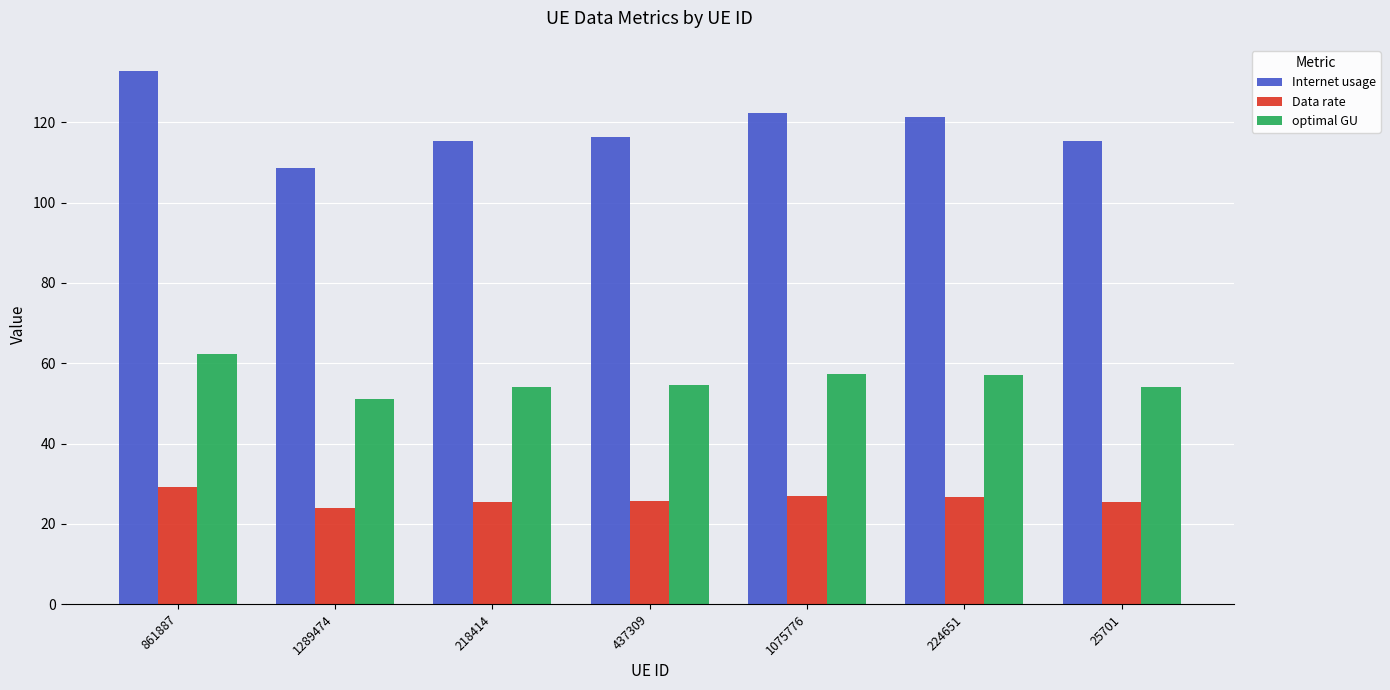

What is the total value across all series at 861887?

224.2